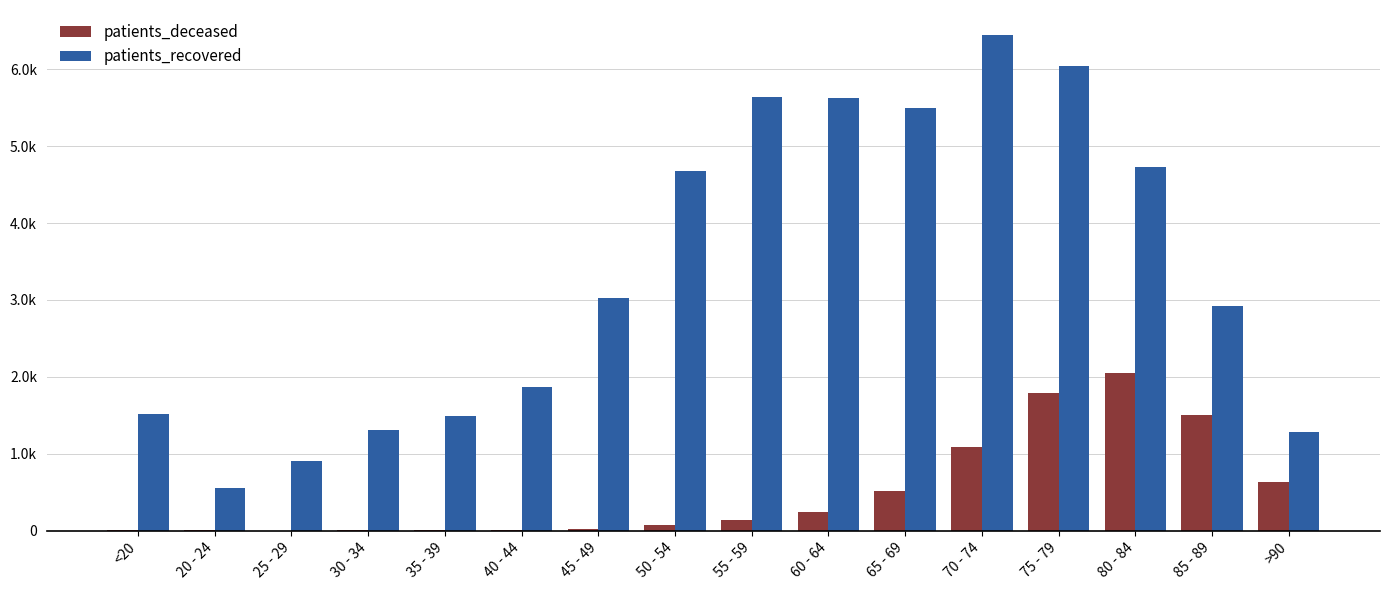

Reading right to left, transcribe all the data shown in this chart.

patients_deceased: 632	1498	2047	1789	1089	520	247	133	77	28	13	10	11	2	3	6
patients_recovered: 1286	2924	4730	6046	6448	5499	5620	5641	4674	3031	1868	1493	1306	905	552	1517